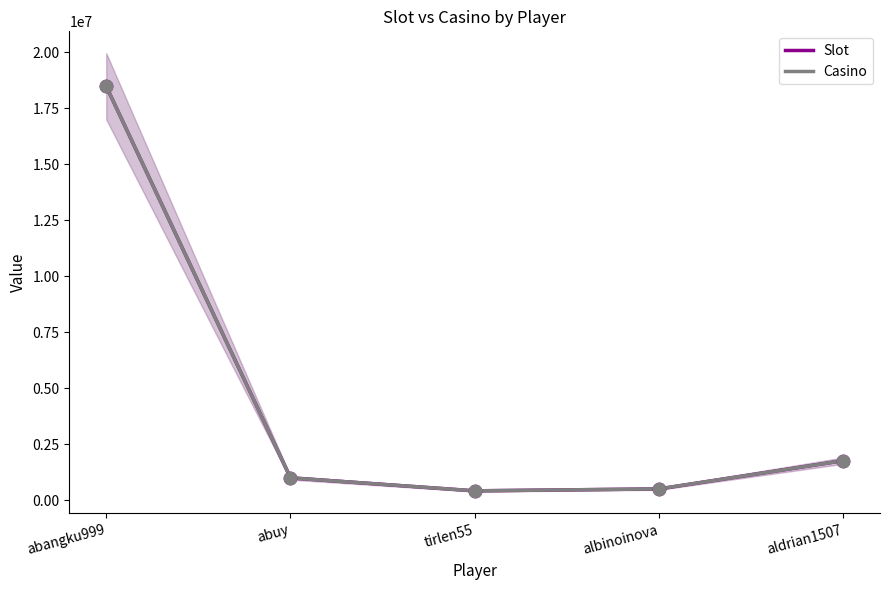

Is the value of Casino at tirlen55 greater than the value of Slot at tirlen55?

No